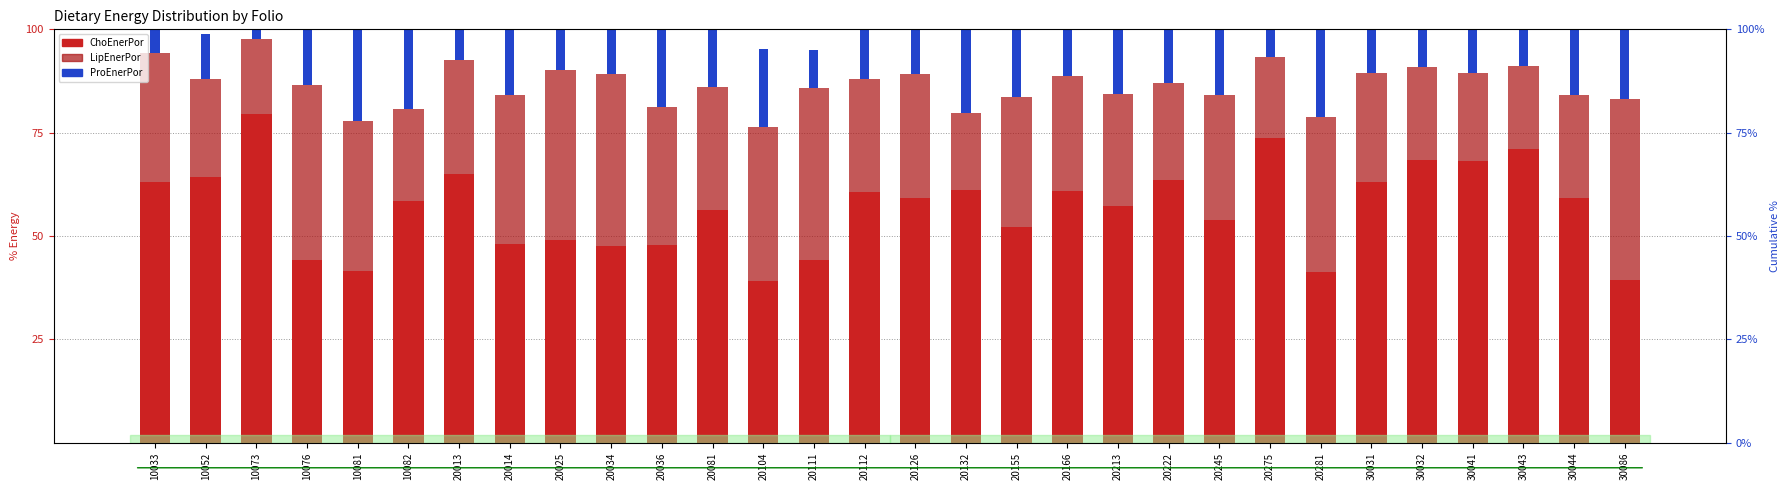

Reading left to right, extract all data points from this chart.

ChoEnerPor: 63.0	64.2	79.5	44.3	41.5	58.5	65.0	48.1	49.1	47.6	47.9	56.4	39.0	44.2	60.8	59.3	61.1	52.2	60.9	57.2	63.6	53.8	73.8	41.3	63.2	68.5	68.2	71.1	59.3	39.4
LipEnerPor: 31.1	23.8	18.3	42.1	36.4	22.3	27.5	35.9	41.2	41.6	33.3	29.7	37.5	41.7	27.3	29.9	18.8	31.5	27.9	27.2	23.4	30.3	19.6	37.5	26.4	22.4	21.2	20.0	24.7	43.7
ProEnerPor: 8.5	10.9	4.5	14.3	23.7	24.3	10.3	18.8	11.9	13.0	20.1	14.8	18.8	9.2	14.2	11.6	21.6	18.2	11.3	15.6	13.9	16.9	7.9	21.3	10.4	9.5	11.3	10.6	17.3	16.7